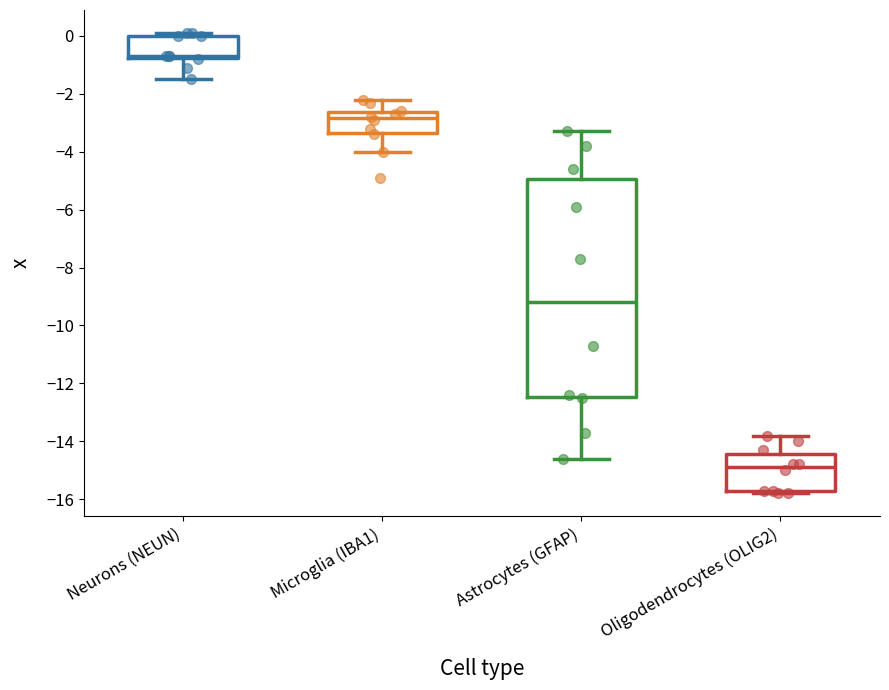

Reading left to right, read every box against the y-axis: the position of its median line, the range the box covers, and the ends of its whiskers. The values are not printed on the chart, so give them approximately, as read against the axis.

Neurons (NEUN): median -0.6, box -0.8 to 0.0, whiskers -1.4 to 0.2
Microglia (IBA1): median -2.8, box -3.4 to -2.6, whiskers -4.0 to -2.2
Astrocytes (GFAP): median -9.2, box -12.4 to -5.0, whiskers -14.6 to -3.2
Oligodendrocytes (OLIG2): median -14.8, box -15.6 to -14.4, whiskers -15.8 to -13.8